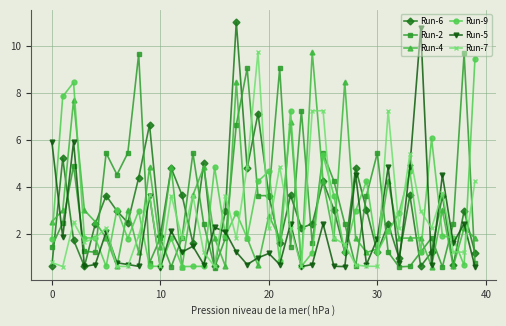

What is the value of the Run-9 point at the 8th from the left?

1.8